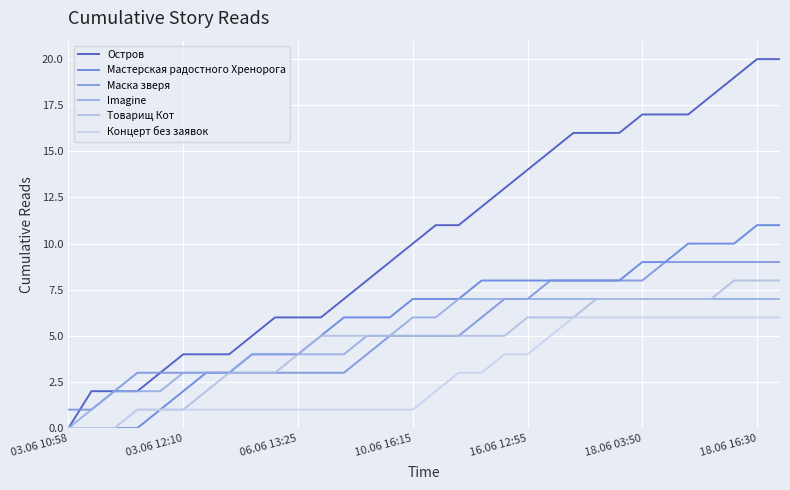

Which series has the largest total across all categories?

Остров